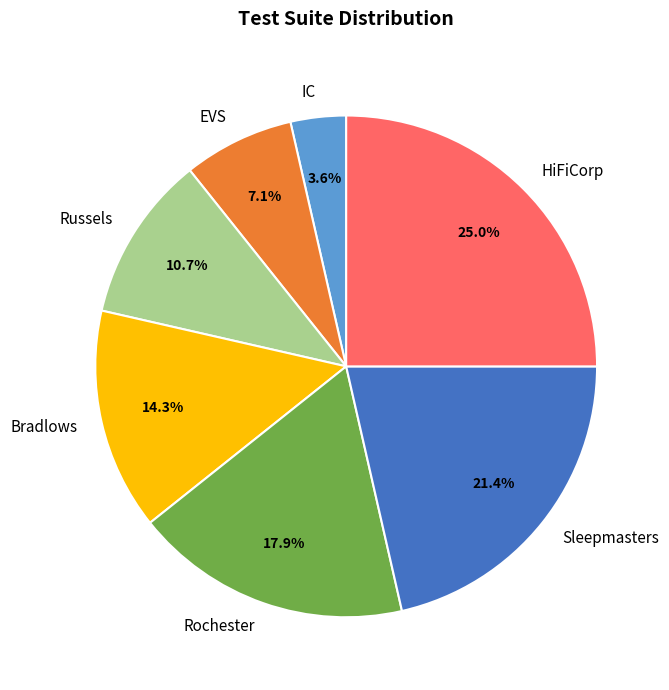

What is the ratio of the value at Rochester to the value at HiFiCorp?

0.7